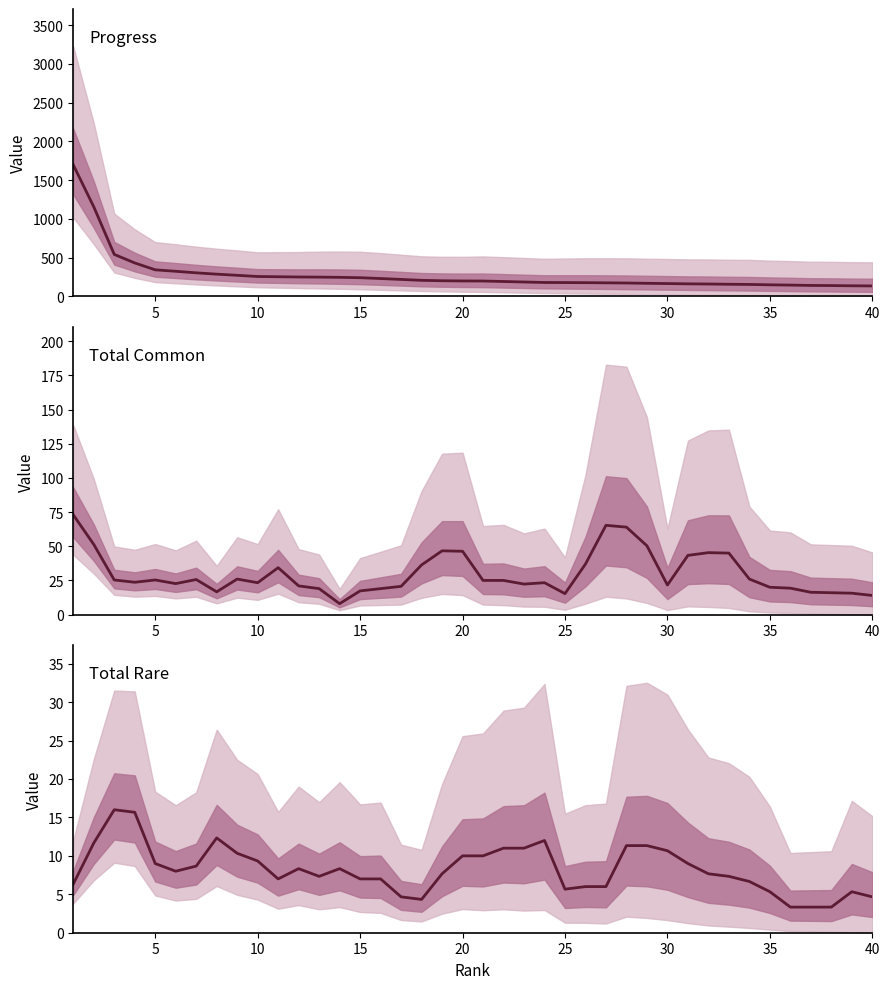

True or false: Progress and Total Common intersect in this chart.

False